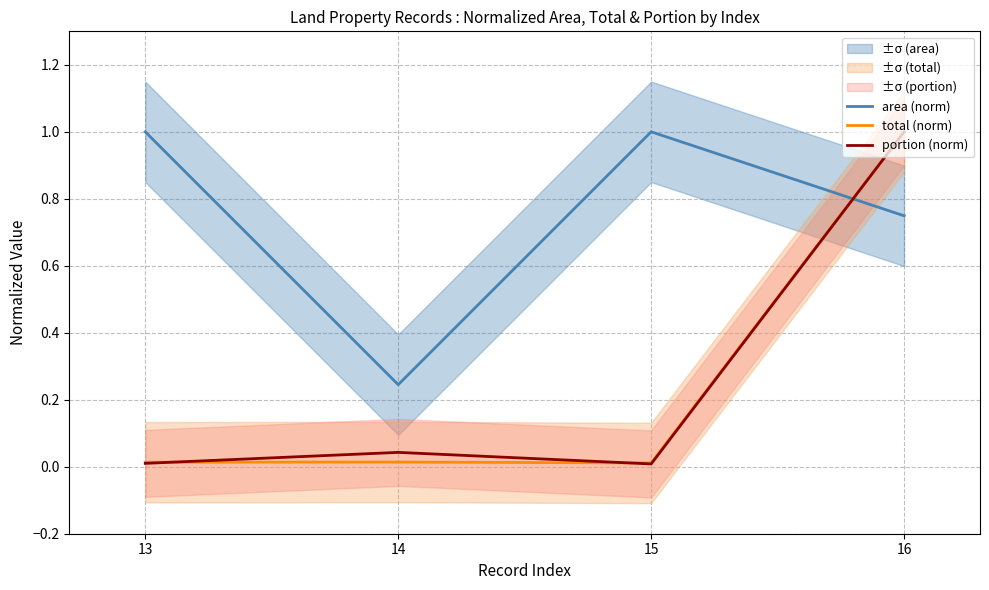

Rank the categories by area (norm) value from lowest to highest.

14, 16, 13, 15